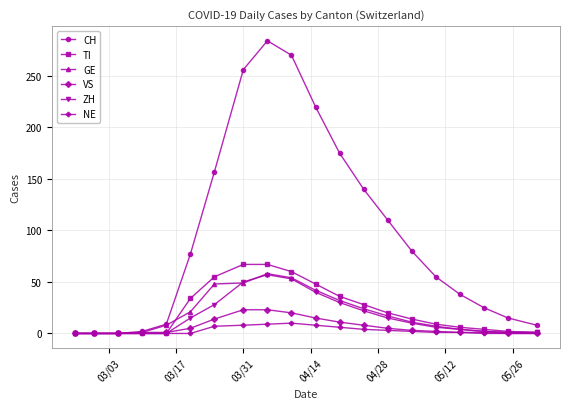

How many data points in TI are less than 14?

10